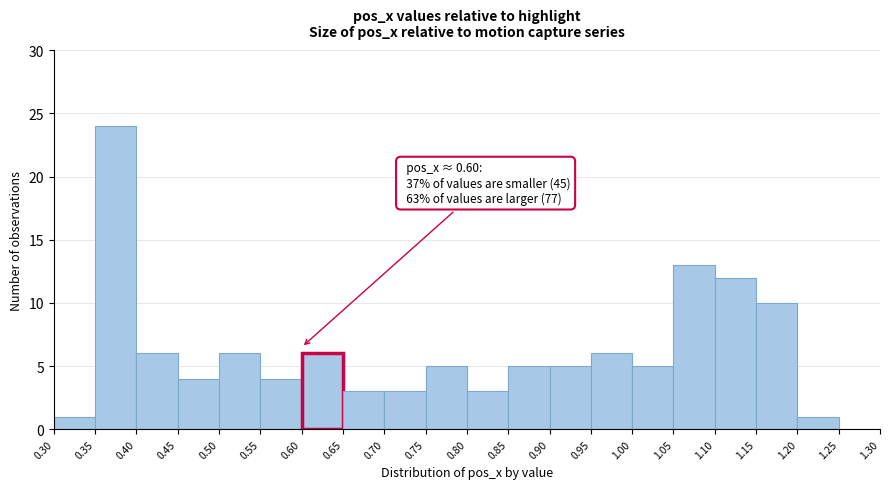

Over which range of the x-axis is the bar tallest?

0.35 to 0.40